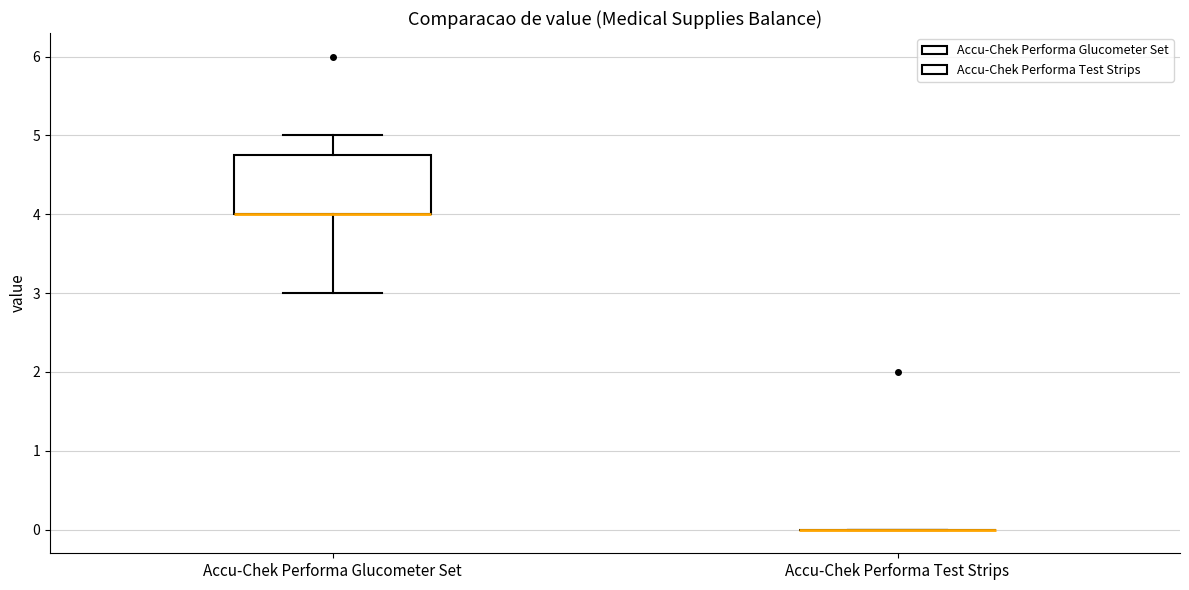

Reading left to right, read every box against the y-axis: the position of its median line, the range the box covers, and the ends of its whiskers. The values are not printed on the chart, so give them approximately, as read against the axis.

Accu-Chek Performa Glucometer Set: median 4.0 (drawn on the box's lower edge), box 4.0 to 4.8, whiskers 3.0 to 5.0
Accu-Chek Performa Test Strips: box collapsed to a line at 0.0, whiskers 0.0 to 0.0